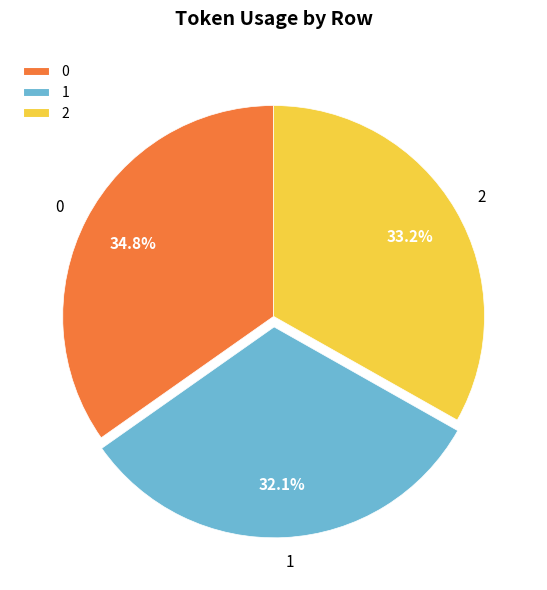

To the nearest percent, what is the difference between the 1 and 0 slice percentages?

3%